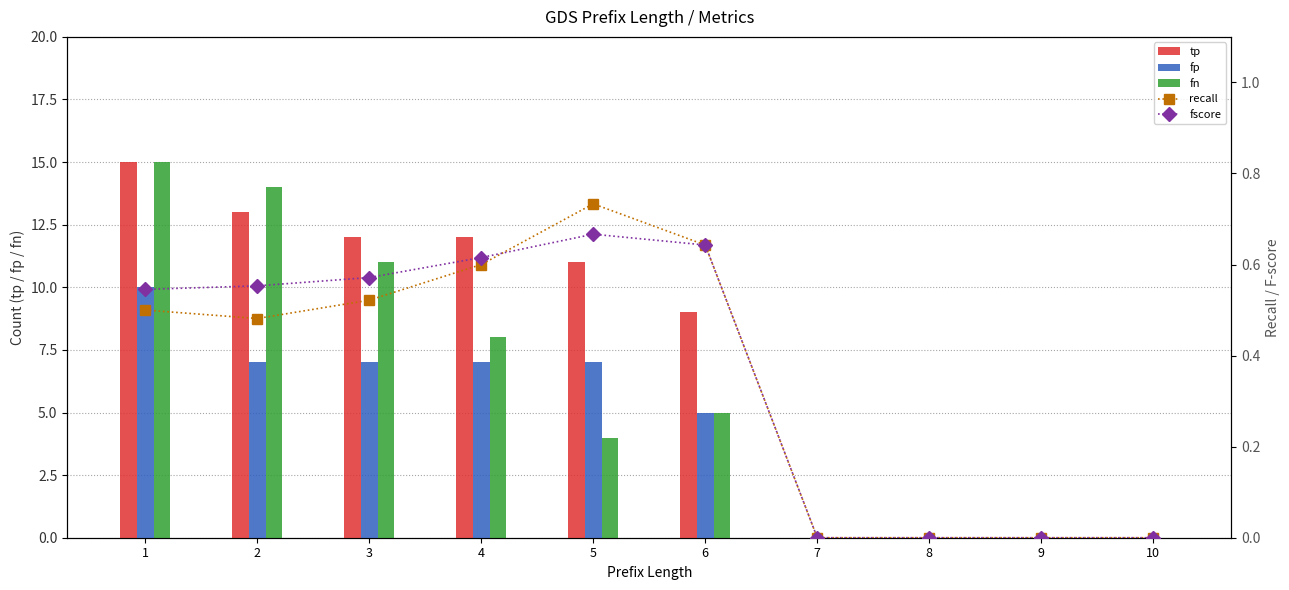

Which label corresponds to the smallest value in the chart?

7